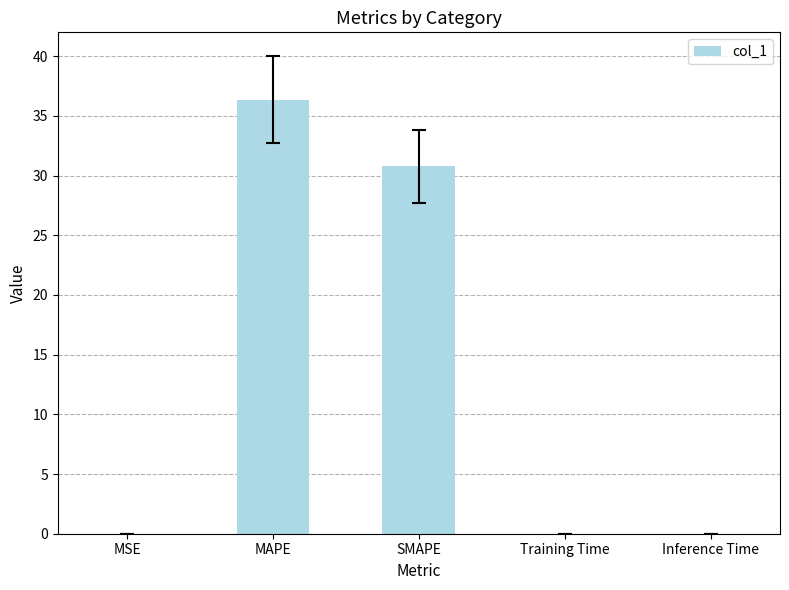

Which label corresponds to the largest value in the chart?

MAPE